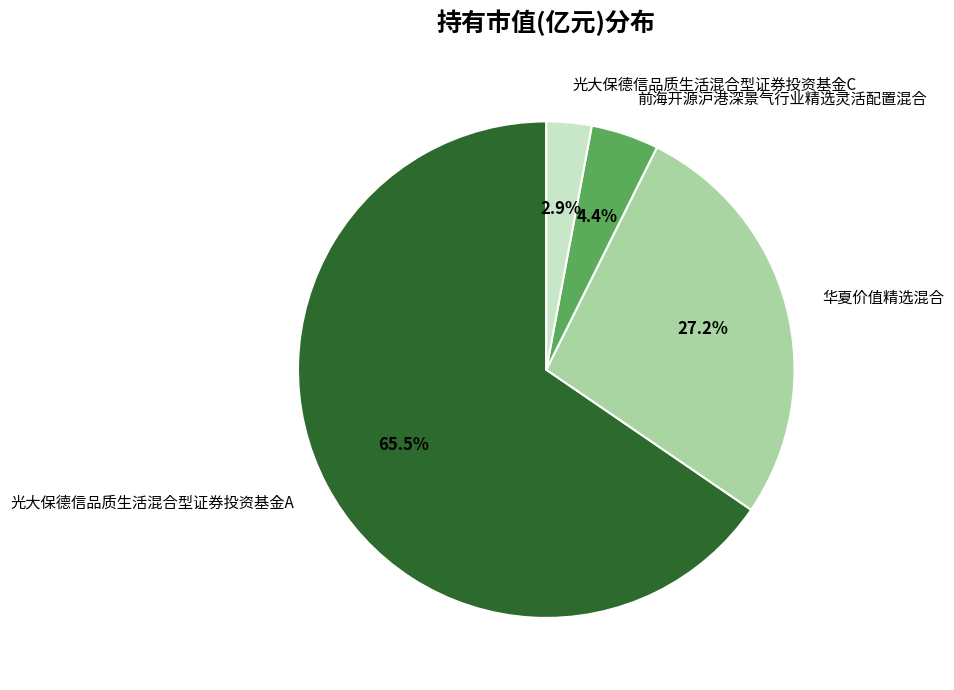

What is the largest slice in the pie chart?

光大保德信品质生活混合型证券投资基金A